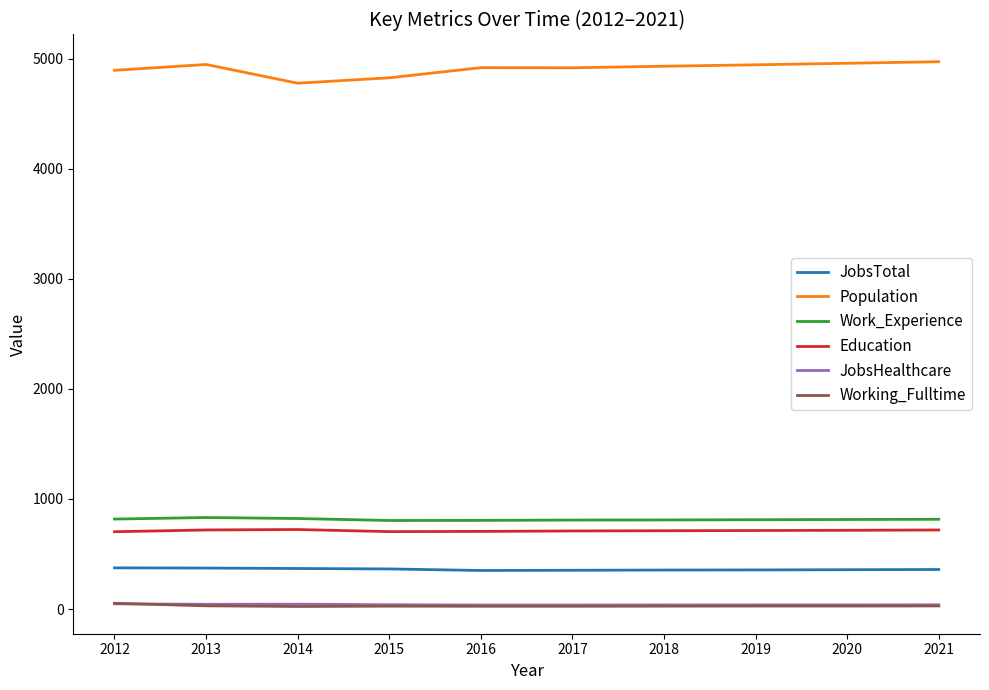

True or false: JobsTotal and Work_Experience intersect in this chart.

False